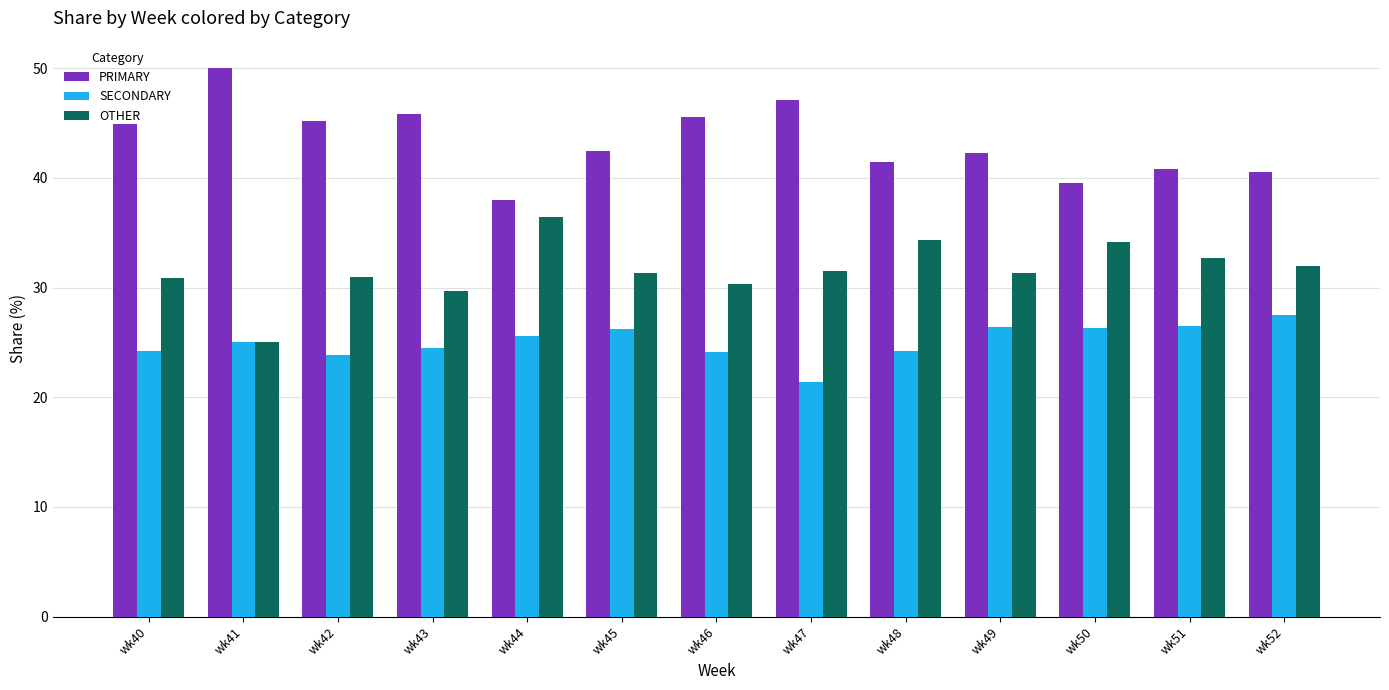

What is the greatest value displayed?

50.0